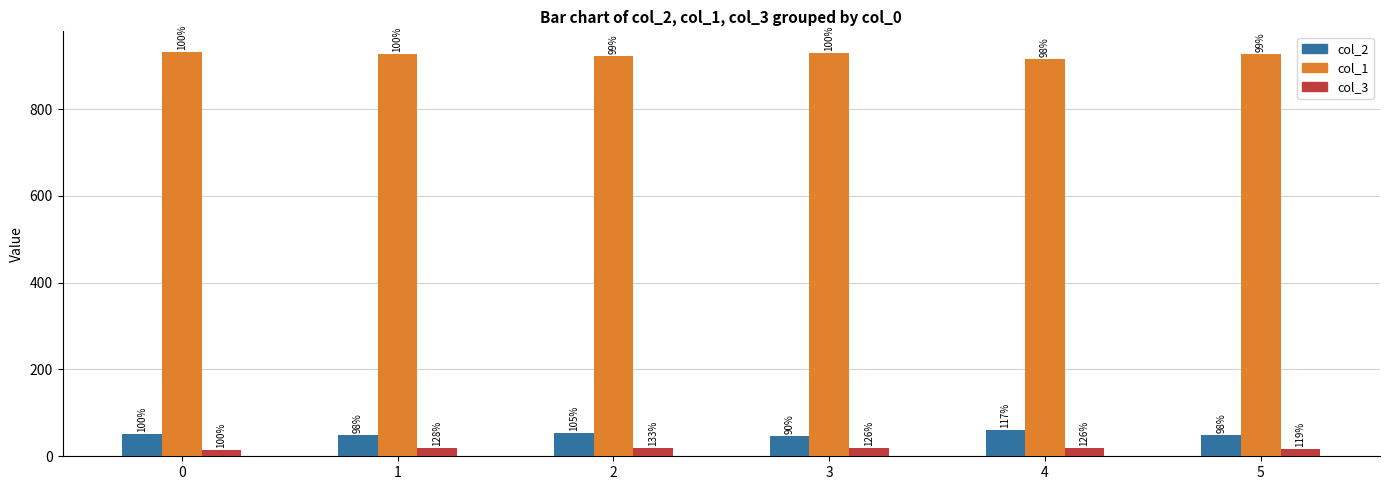

Is the value of col_2 at 2 greater than the value of col_1 at 4?

No